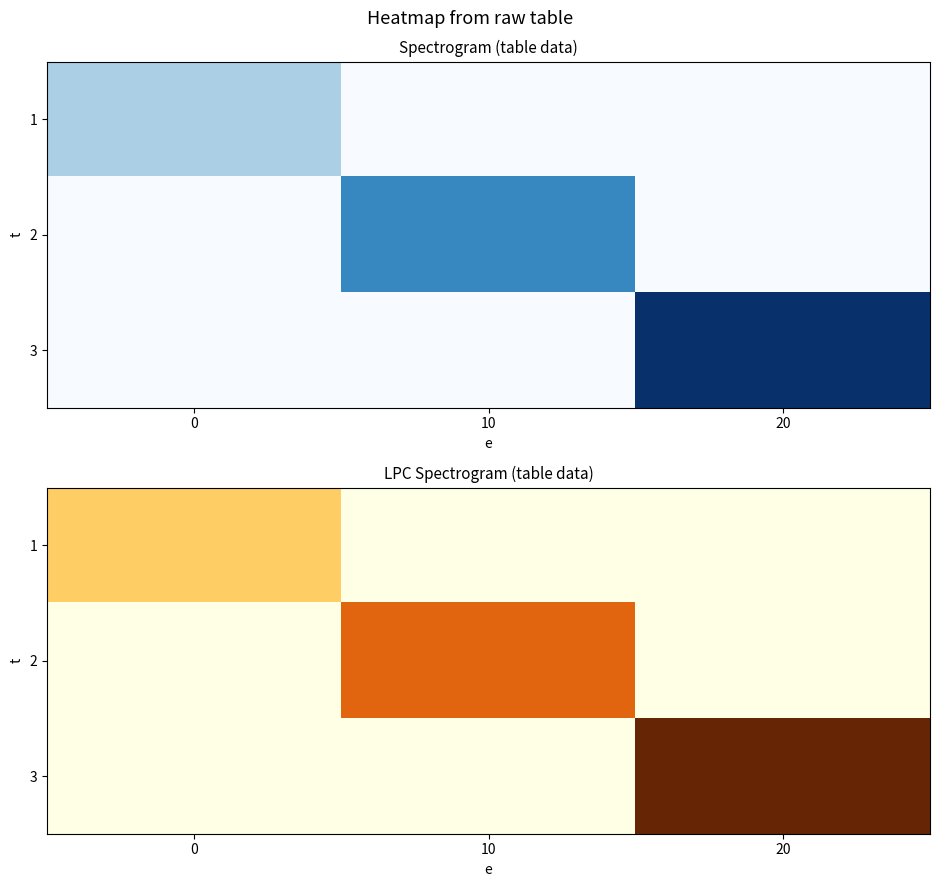

At which category is the sum across all series the highest?

20